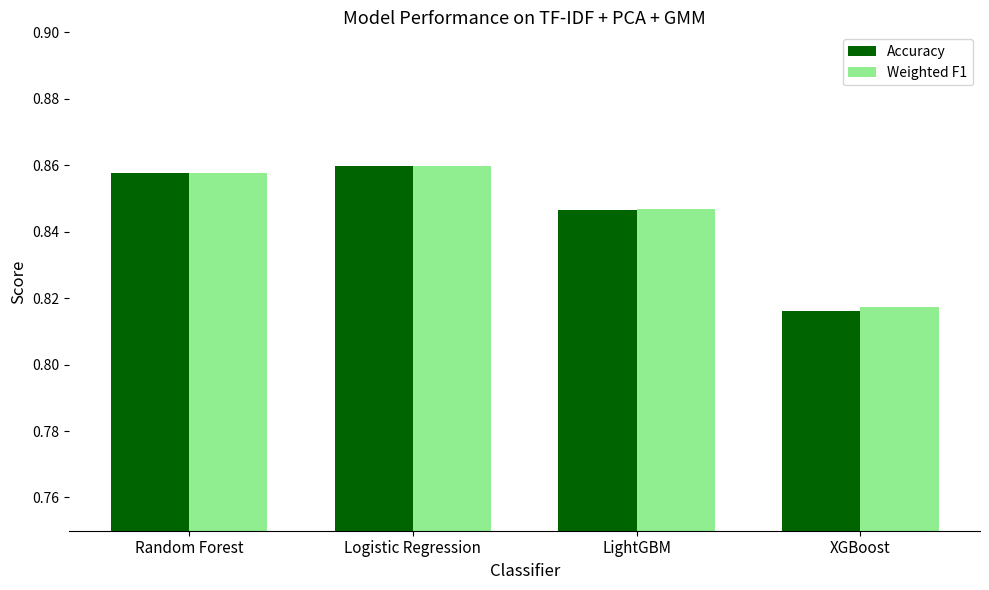

What is the label of the 1st bar from the left?

Random Forest